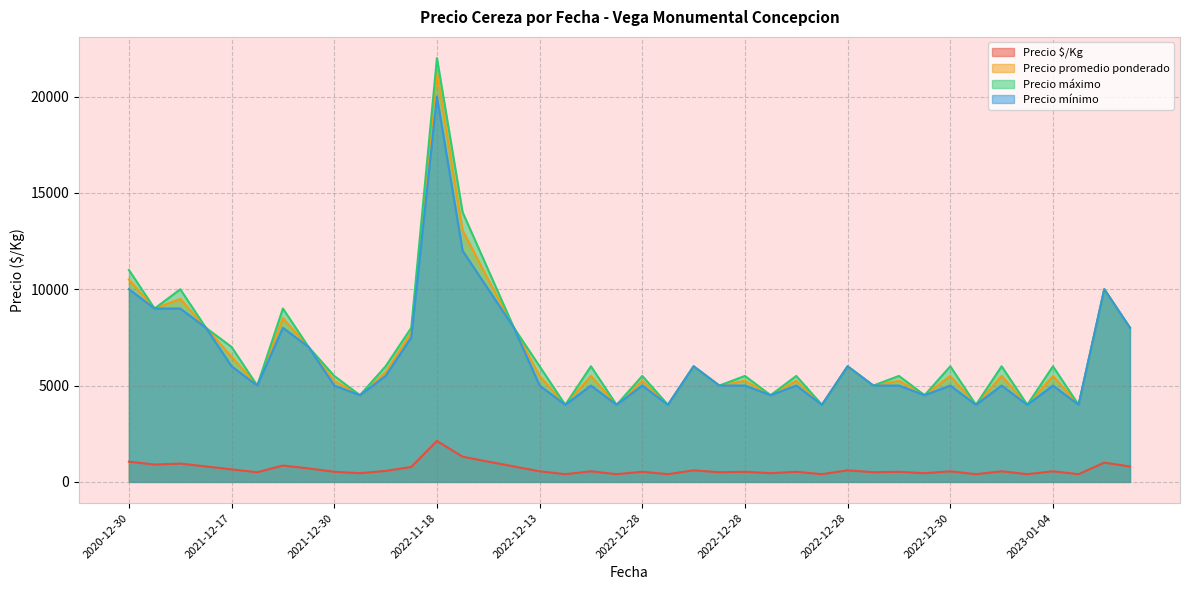

What are all the series names shown in the legend?

Precio $/Kg, Precio promedio ponderado, Precio máximo, Precio mínimo